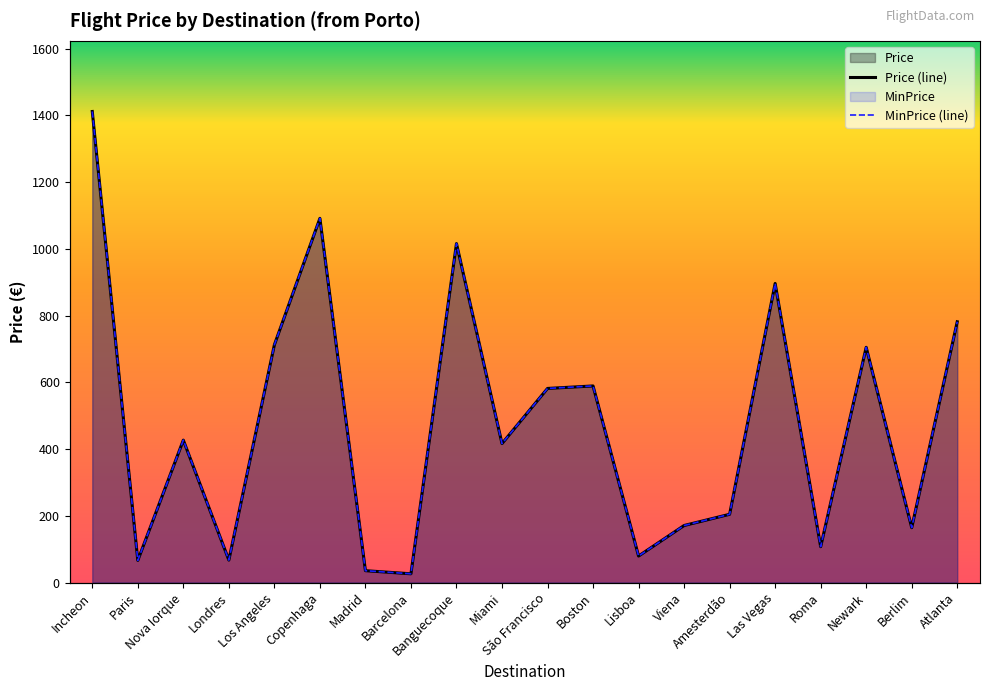

The value of MinPrice at Las Vegas is 896.1. True or false?

True